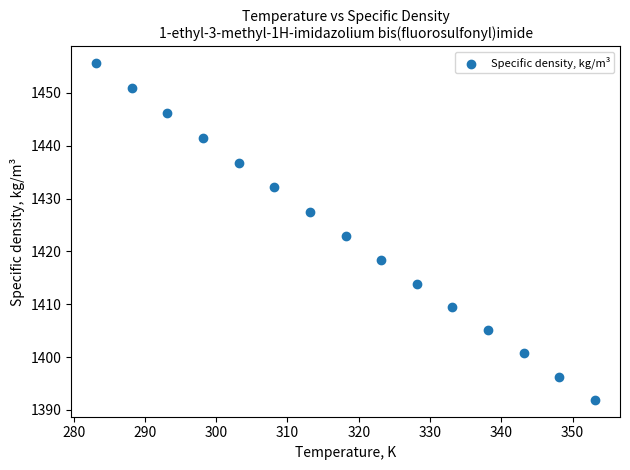

What is the range of X values (max minus min)?

70.0